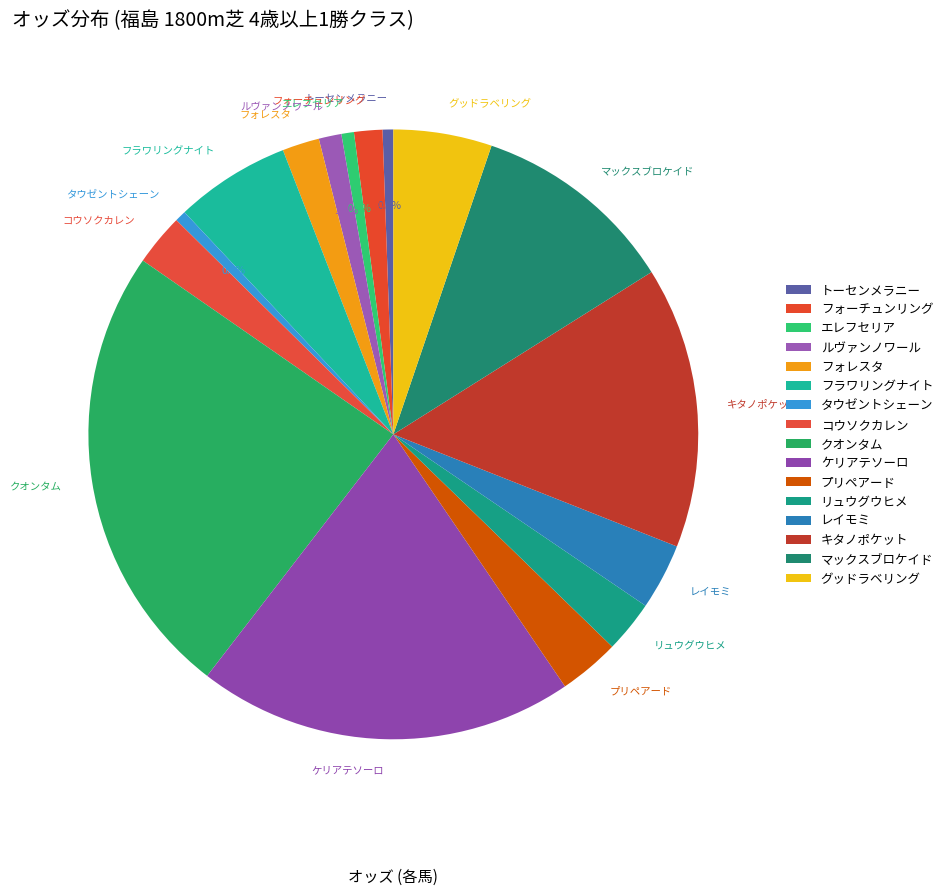

True or false: トーセンメラニー accounts for 1% of the total.

True